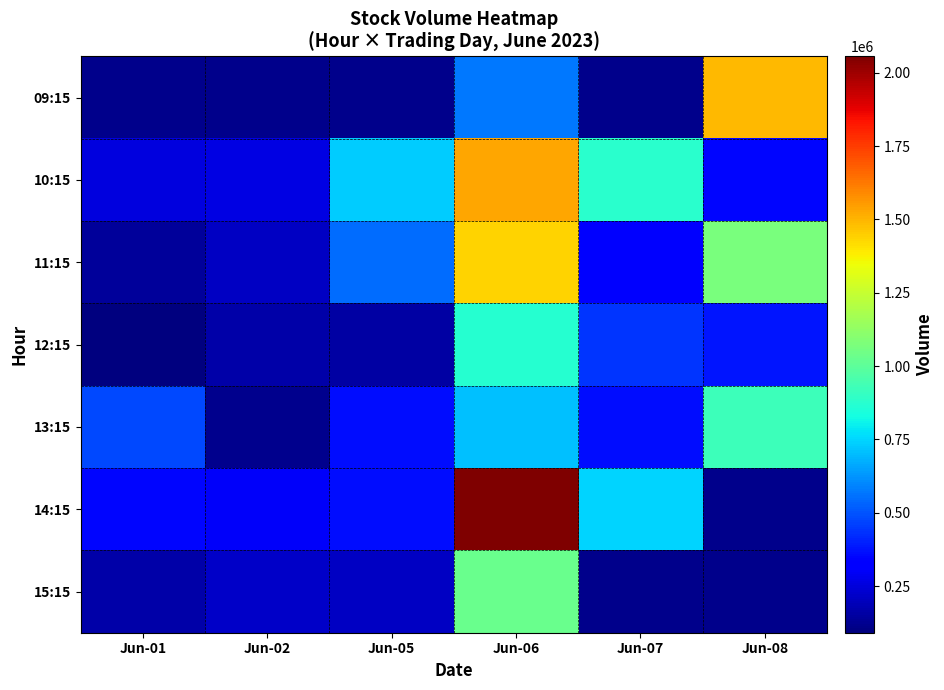

Which series has the largest range (max minus min)?

14:15